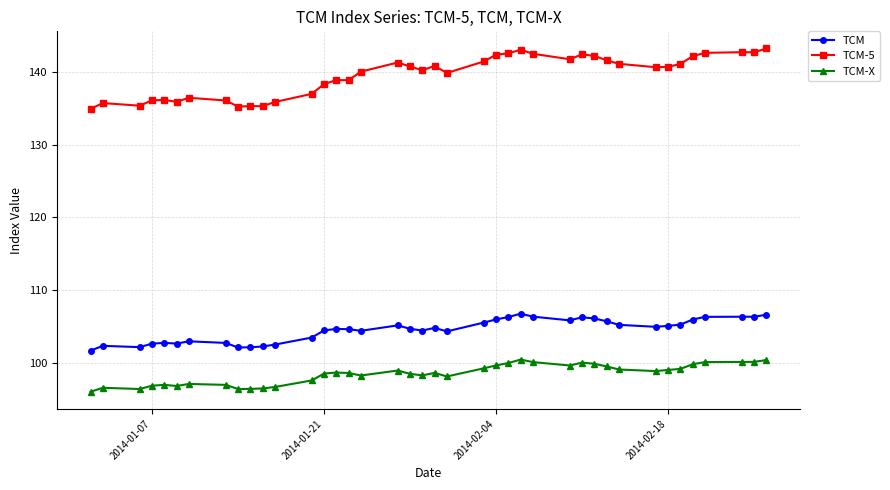

True or false: TCM-X and TCM cross at least once.

False